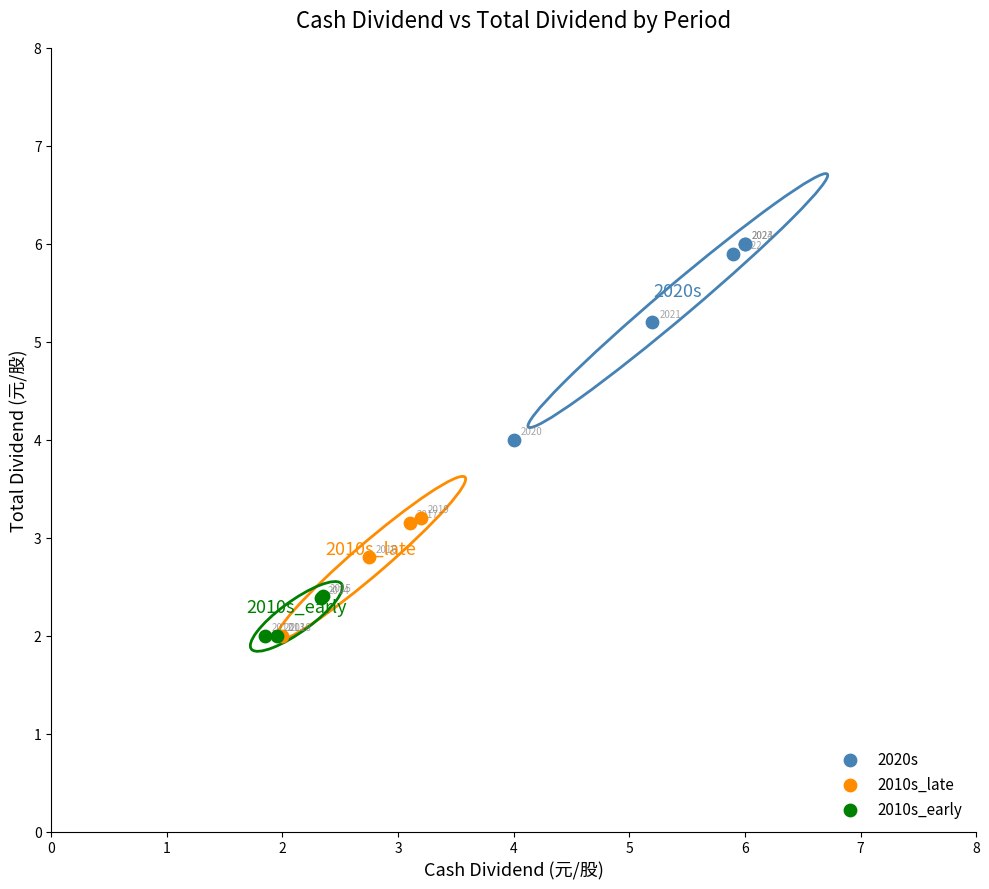

Which series has the largest Y range (max minus min)?

2020s